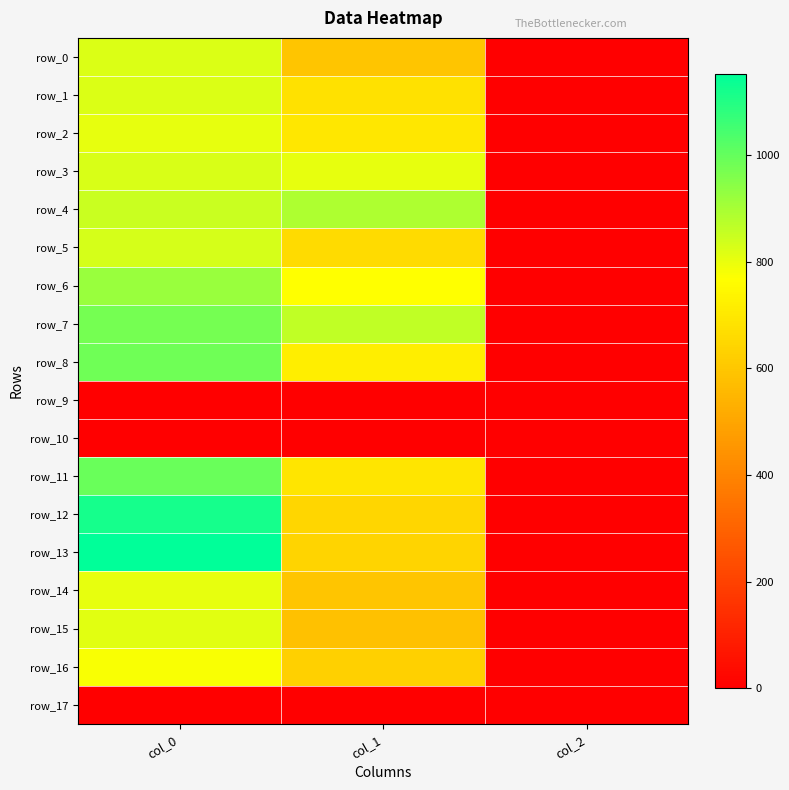

At which category is the sum across all series the highest?

col_0